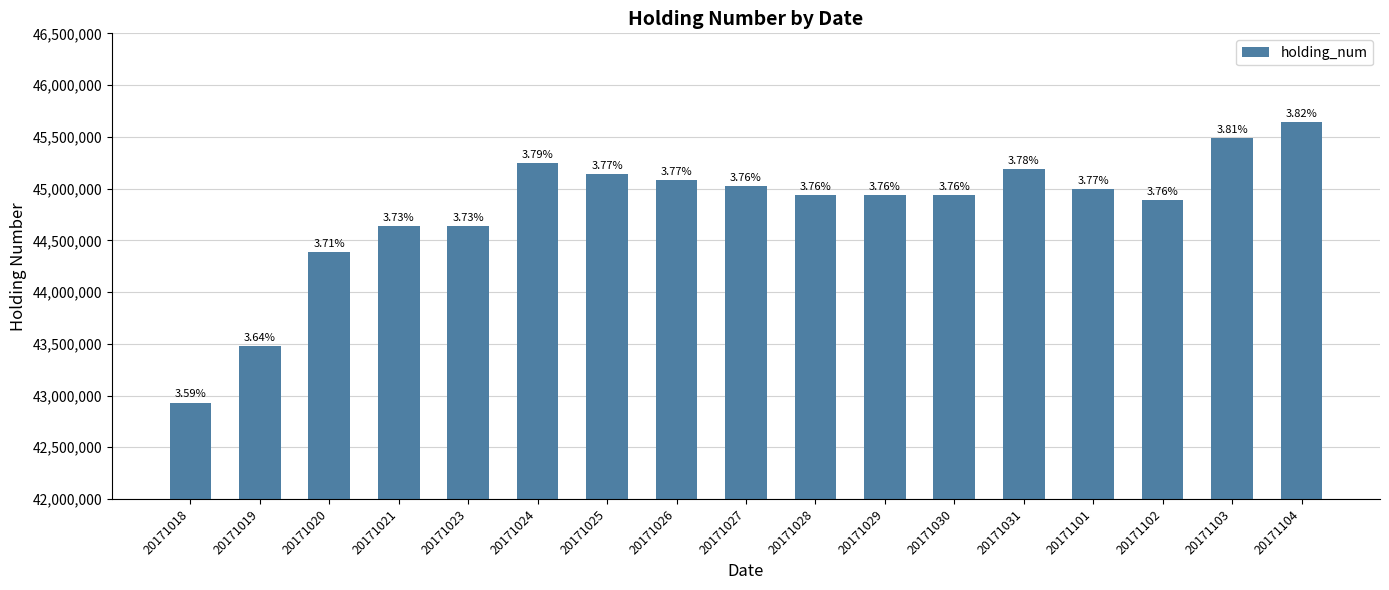

How many bars are there in total?

17